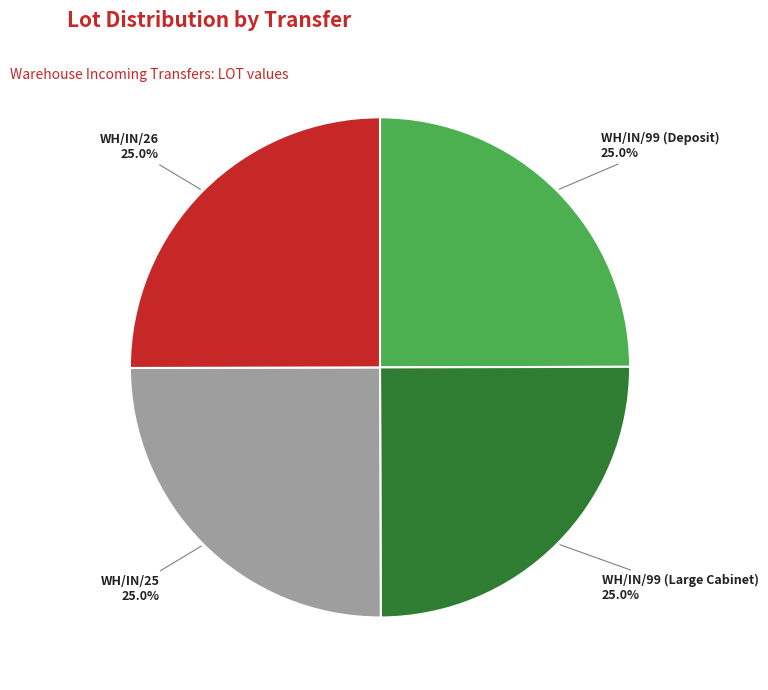

Is there a majority slice in this chart?

No